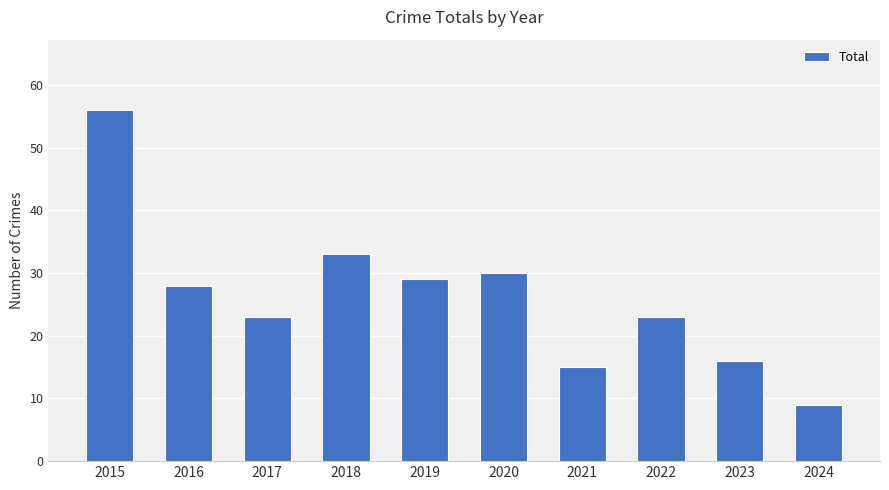

How many bars are there in total?

10